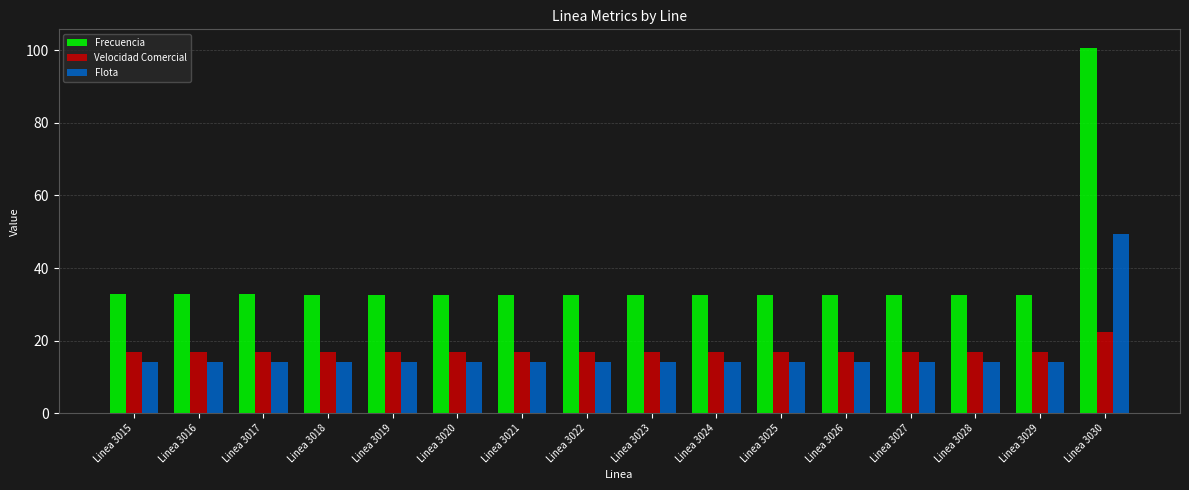

Is it true that Frecuencia equals 32.8 at Linea 3015?

True